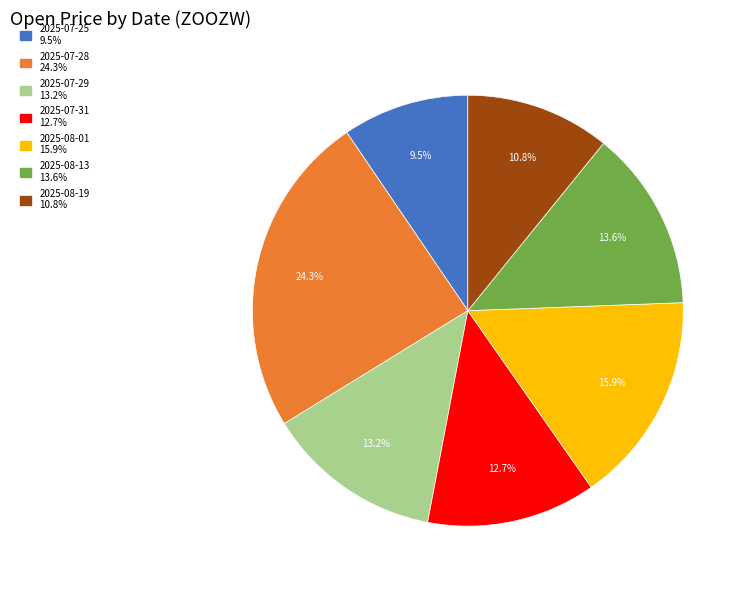

Which category has the biggest portion of the pie?

2025-07-28